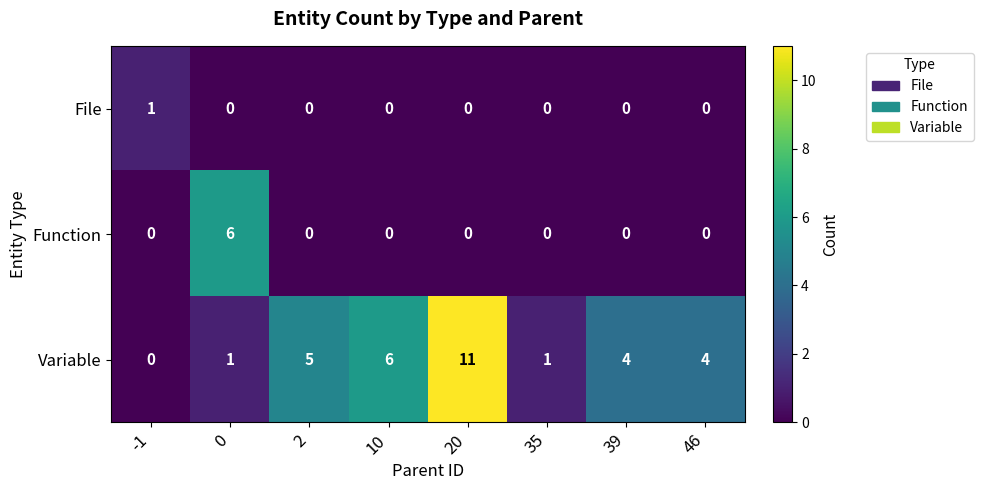

What is the total value across all series at 10?

6